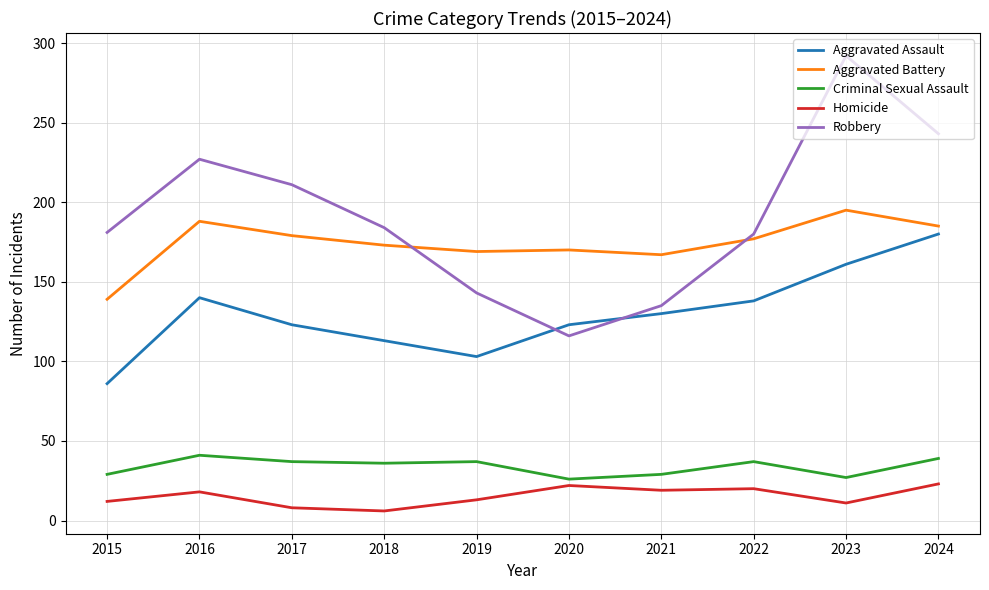

What is the difference between the Homicide values at 2016 and 2022?

2